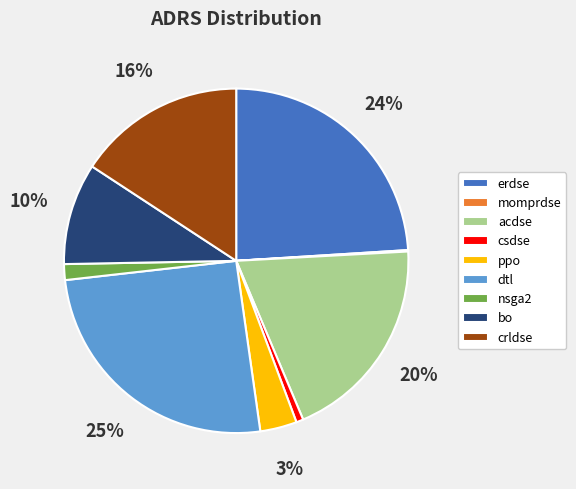

To the nearest percent, what percentage of the pie is csdse?

1%